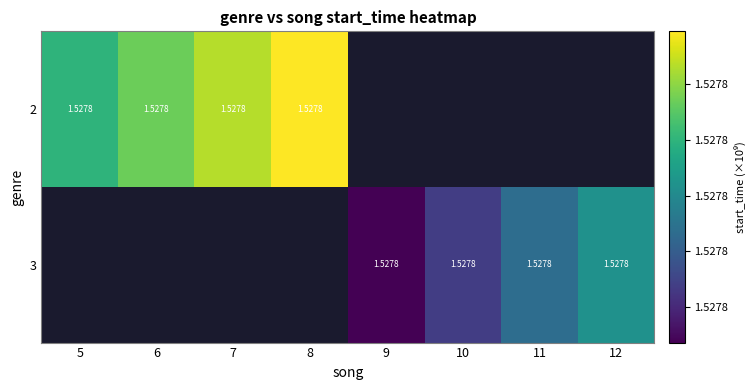

Is it true that 3 equals 2421588677.5 at 9?

False